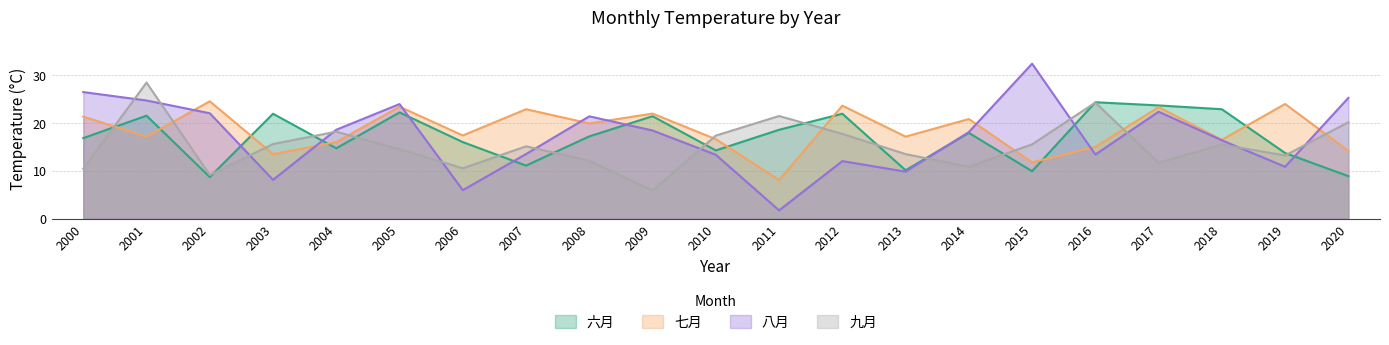

What is the difference between the highest and lowest values at 2007?

11.8